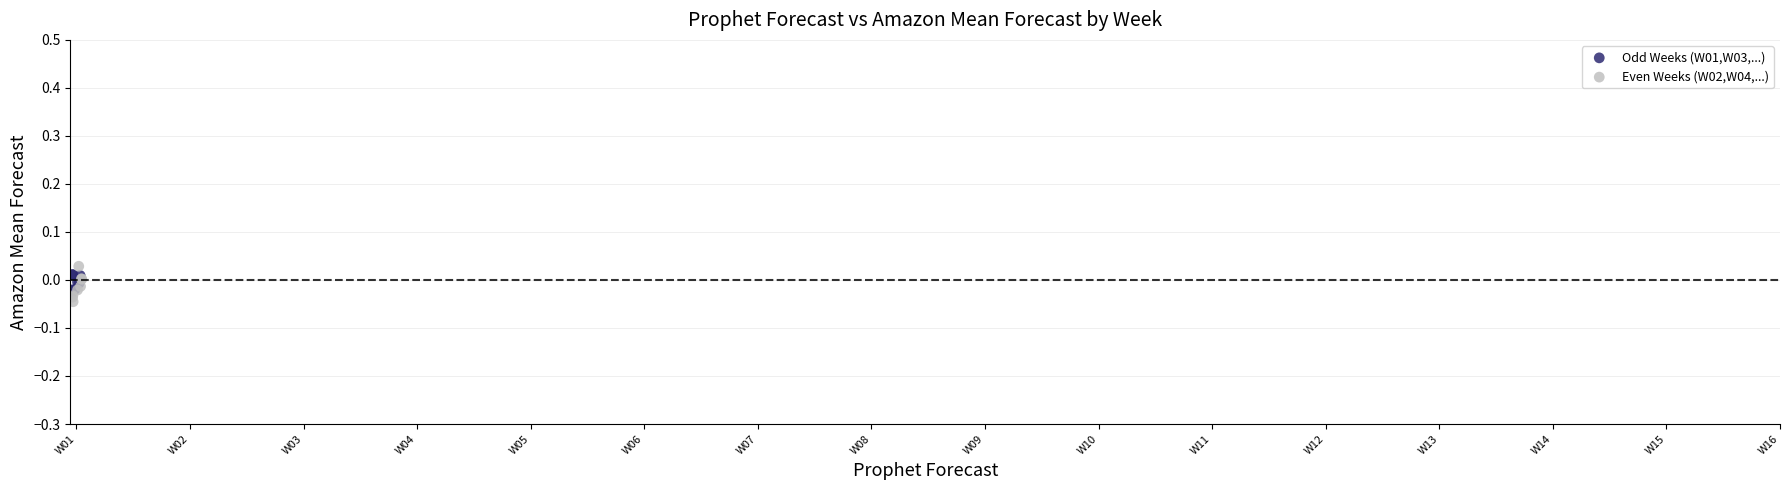

What are all the series names shown in the legend?

Odd Weeks (W01,W03,...), Even Weeks (W02,W04,...)